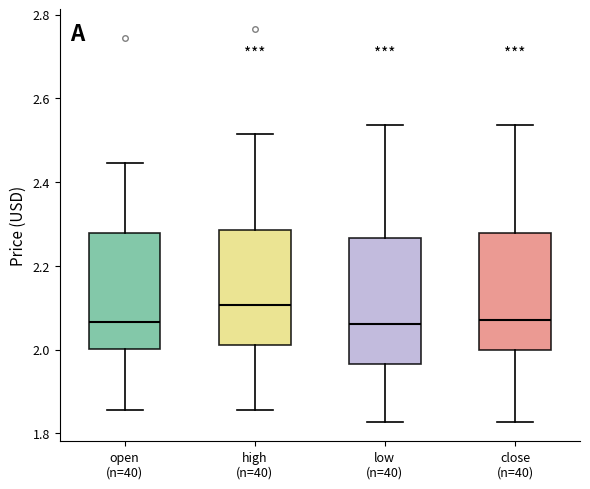

Comparing the boxes themselves (not the whiskers), which one is the tallest?

low (n=40)